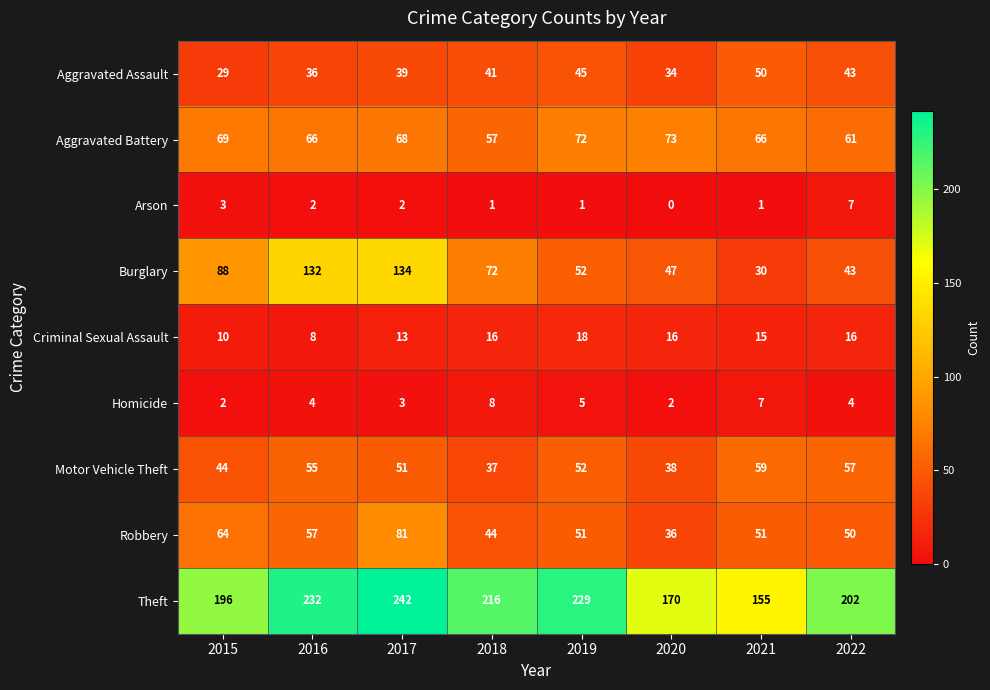

At how many categories does at least one series exceed 34?

8